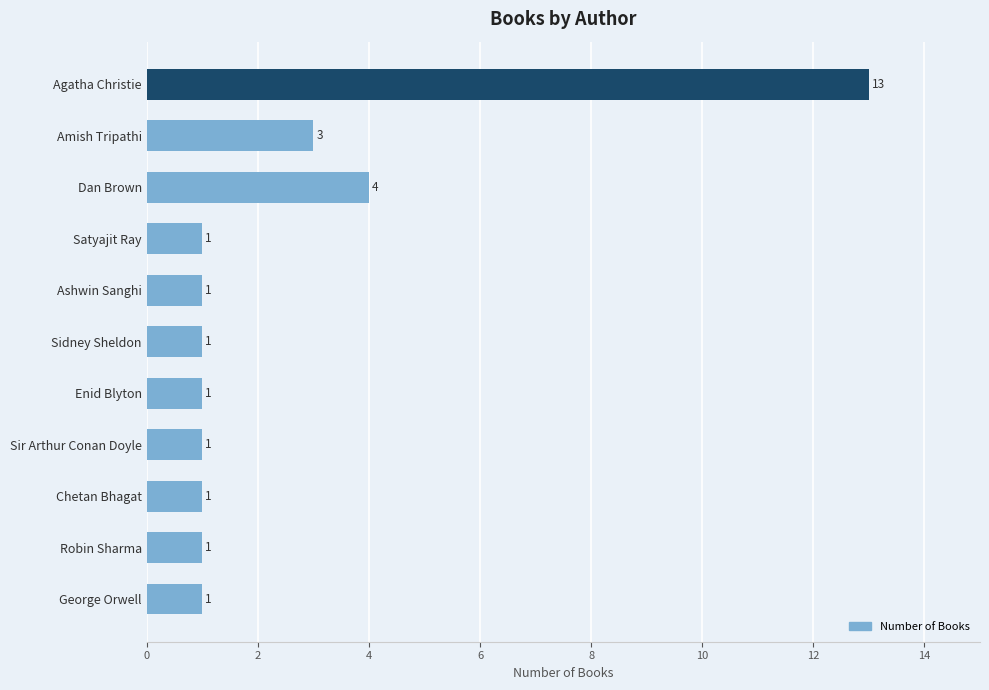

What is the sum of all values?

28